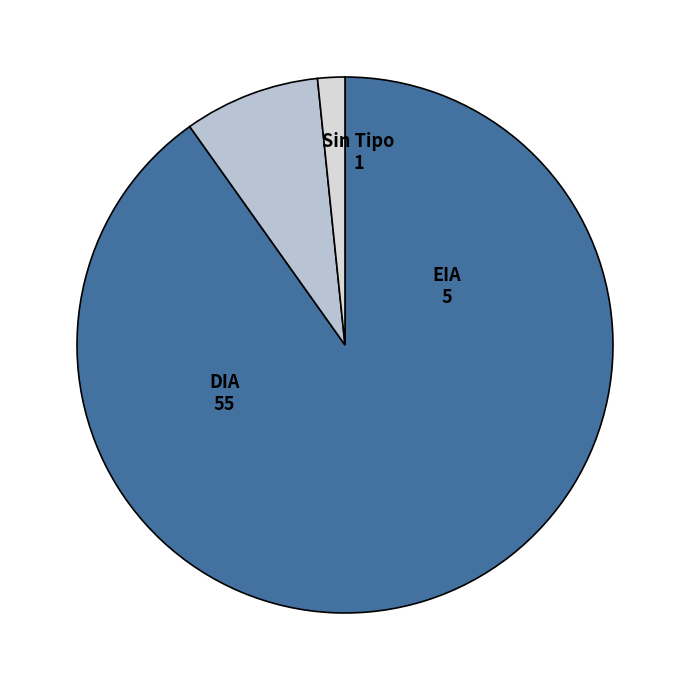

How many slices are in this pie chart?

3